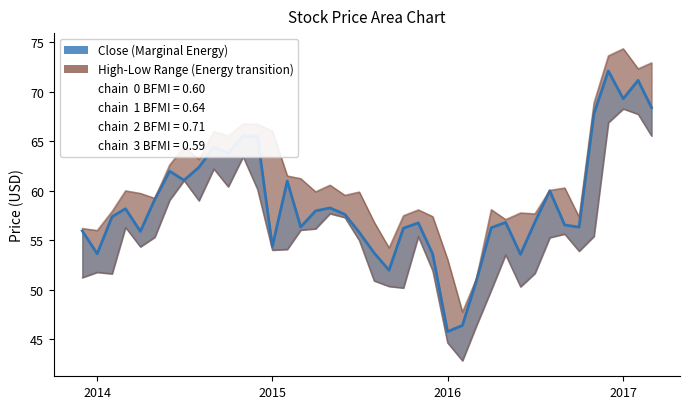

What is the label of the 27th point from the left?

2016-02-01